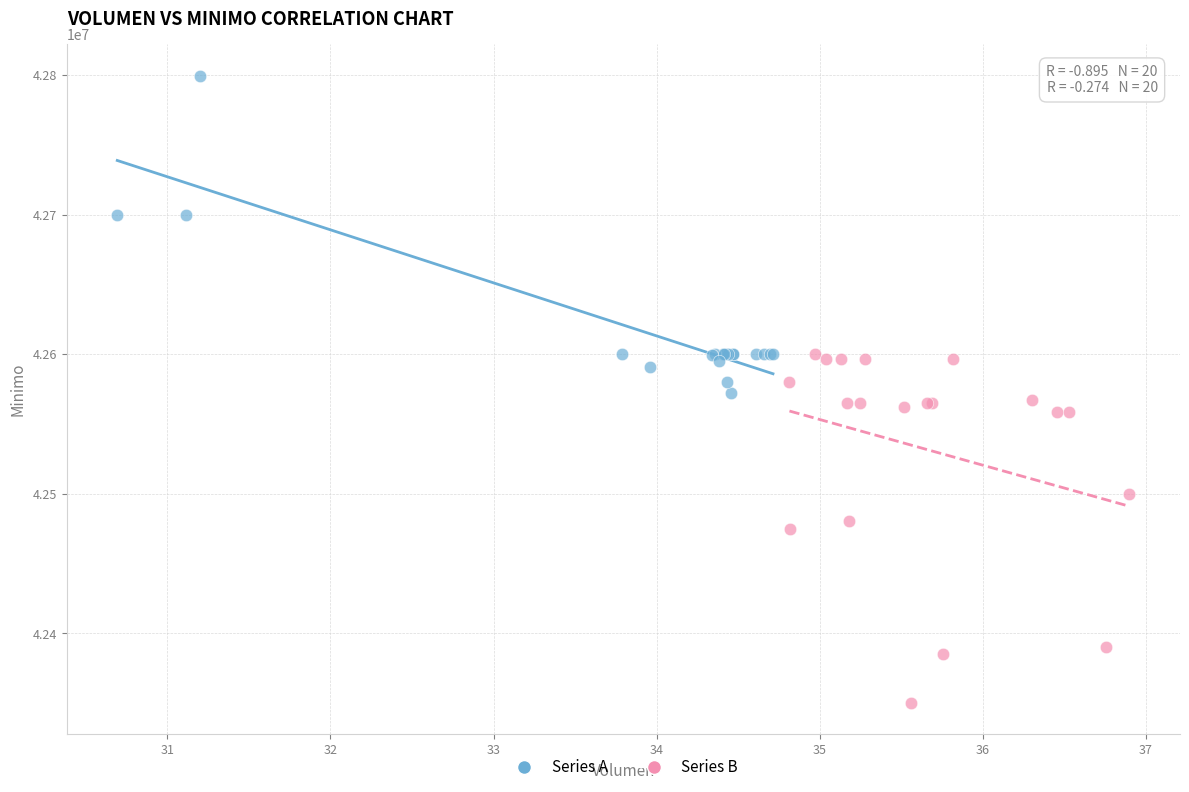

Which series contains the lowest Y value?

Series B